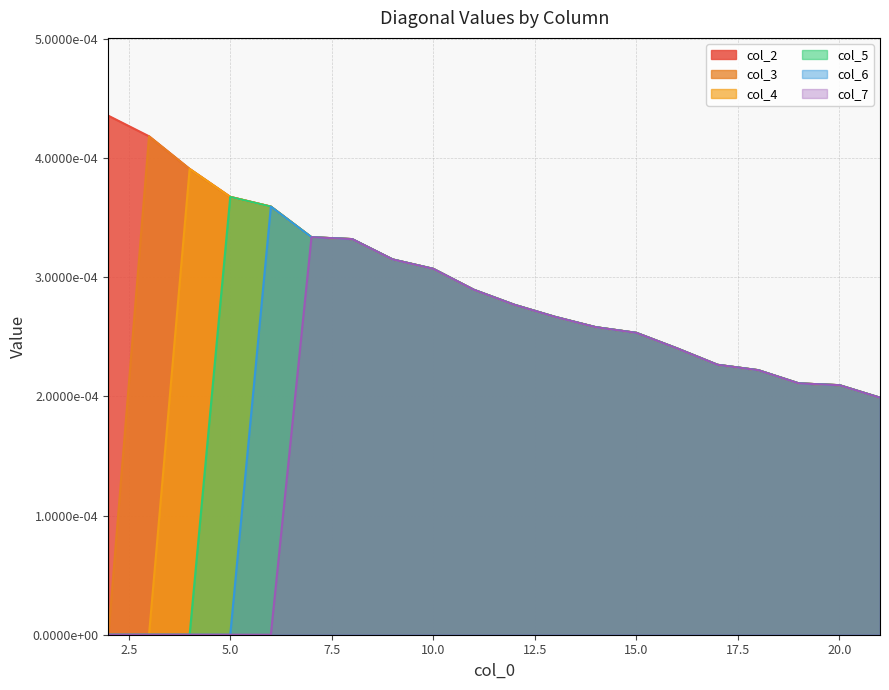

Which series has the widest spread of values?

col_3